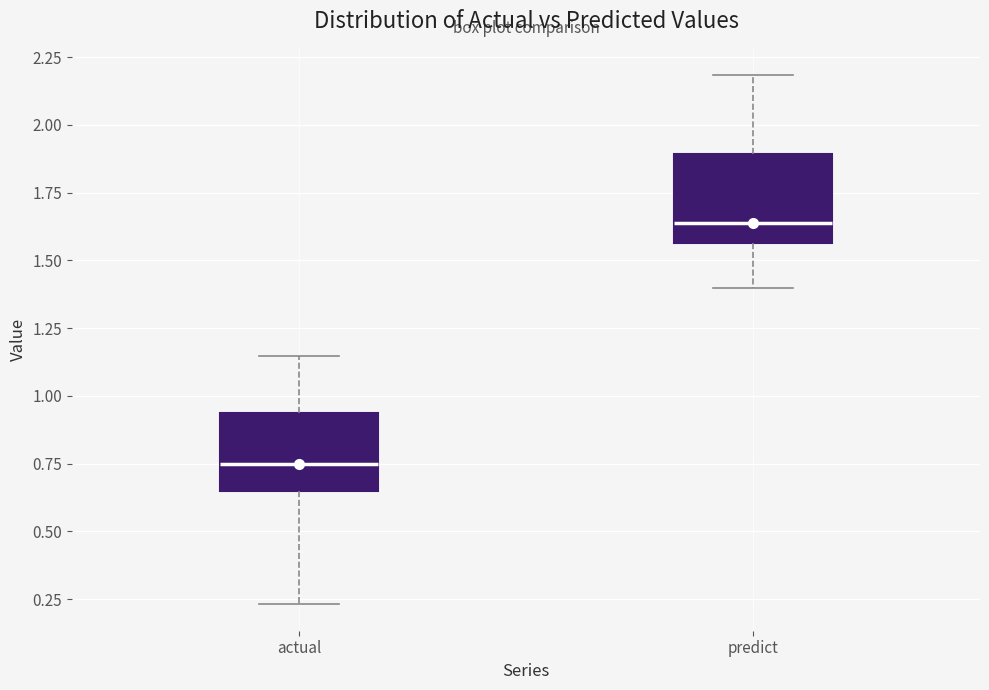

Reading left to right, read every box against the y-axis: the position of its median line, the range the box covers, and the ends of its whiskers. The values are not printed on the chart, so give them approximately, as read against the axis.

actual: median 0.75, box 0.65 to 0.95, whiskers 0.25 to 1.15
predict: median 1.65, box 1.55 to 1.90, whiskers 1.40 to 2.20